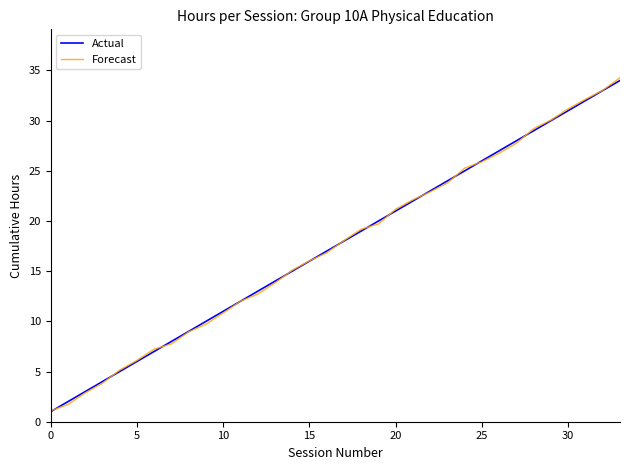

What is the highest value of the Forecast series?

34.3